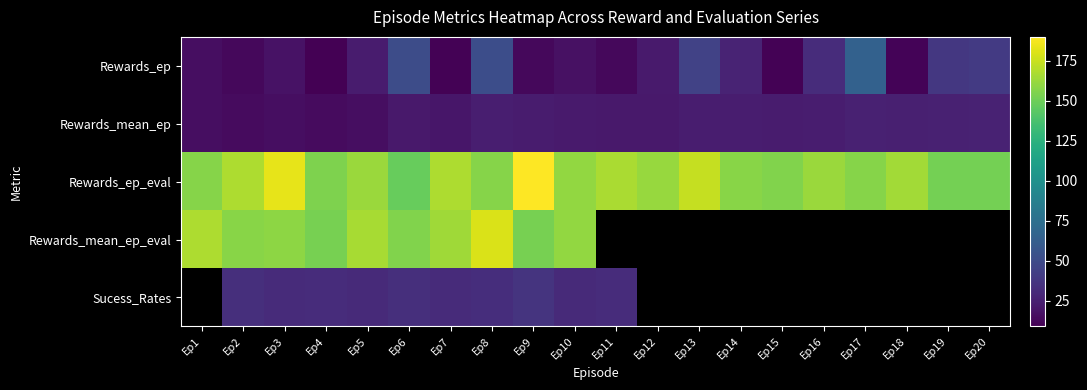

Is the value of Rewards_mean_ep at Ep10 greater than the value of Rewards_mean_ep_eval at Ep2?

No